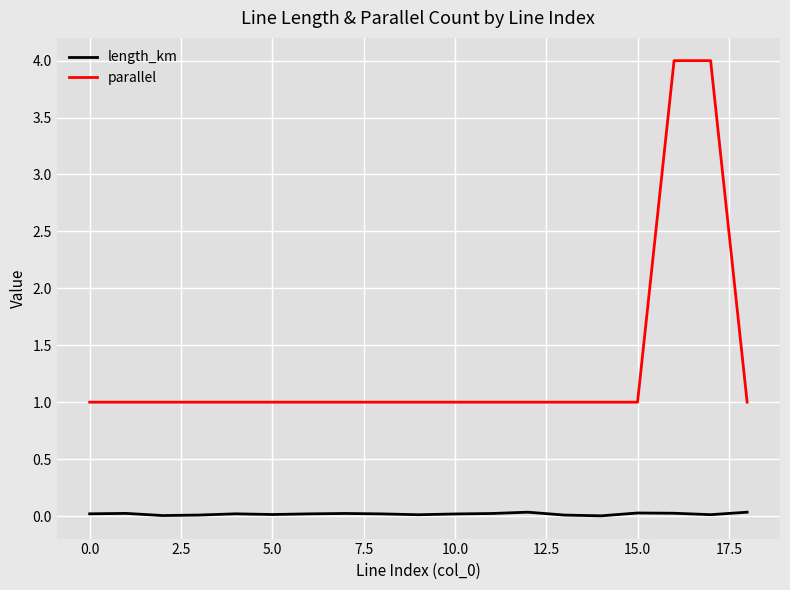

Which series has the largest range (max minus min)?

parallel